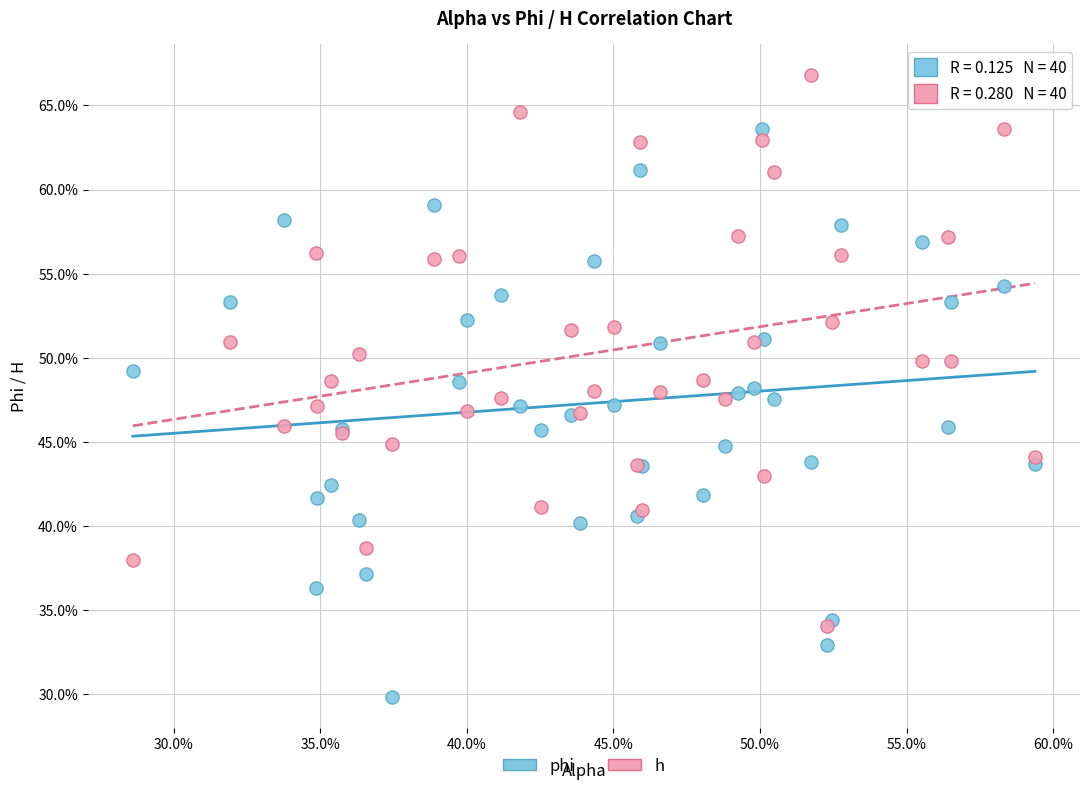

Which series reaches the minimum Y coordinate?

phi